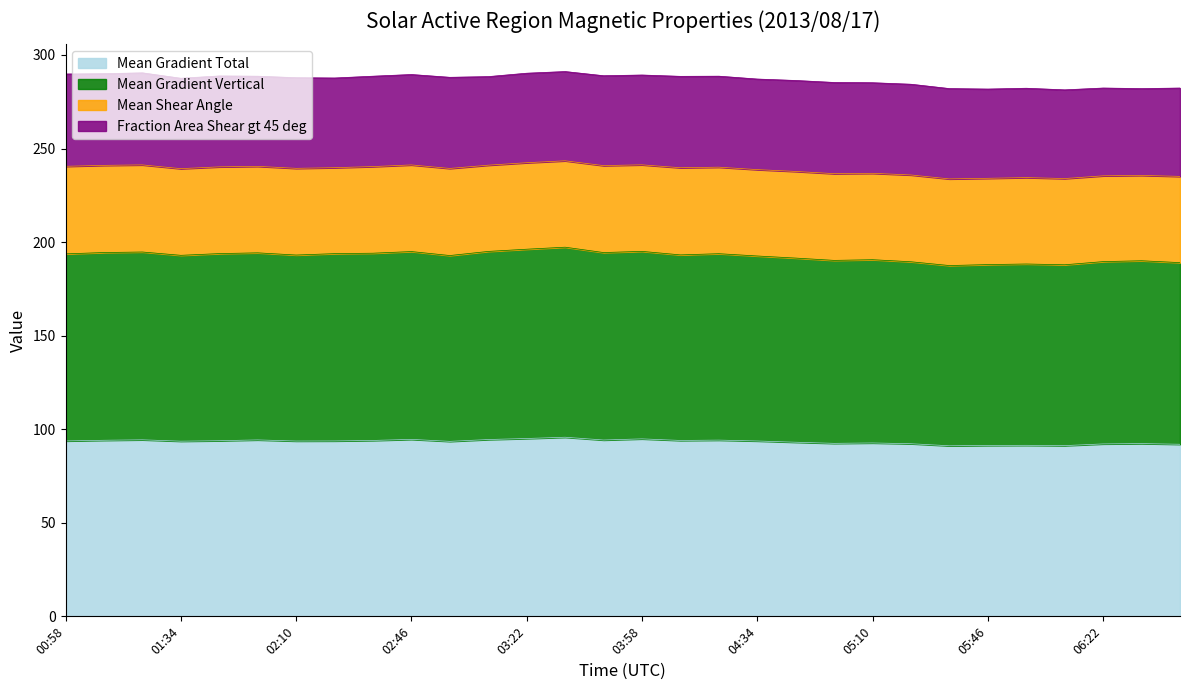

What is the minimum value for Mean Gradient Total?

91.1